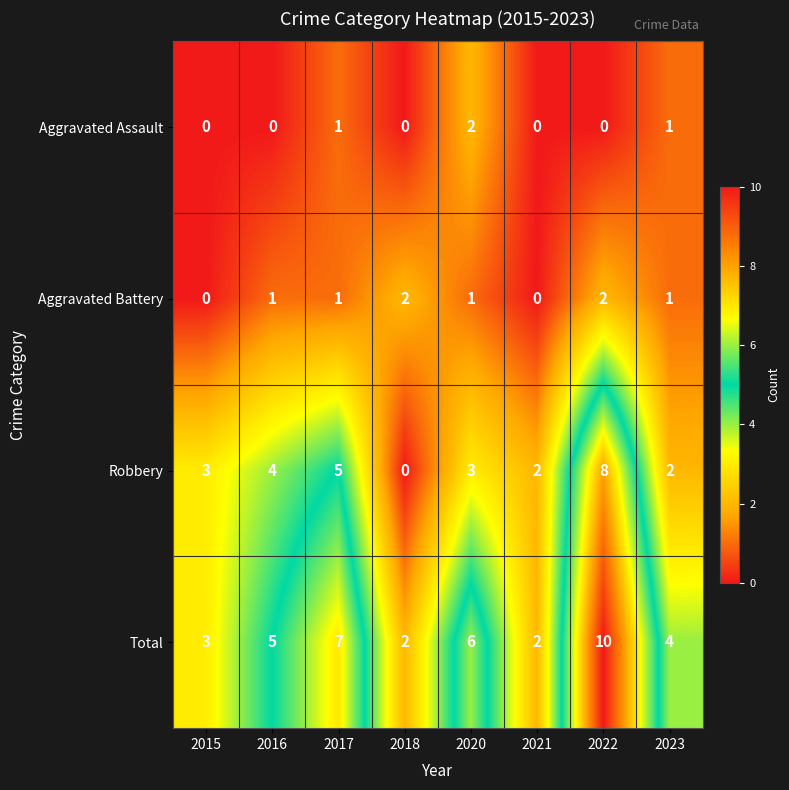

True or false: Aggravated Battery has a value of 1 at 2020.

True